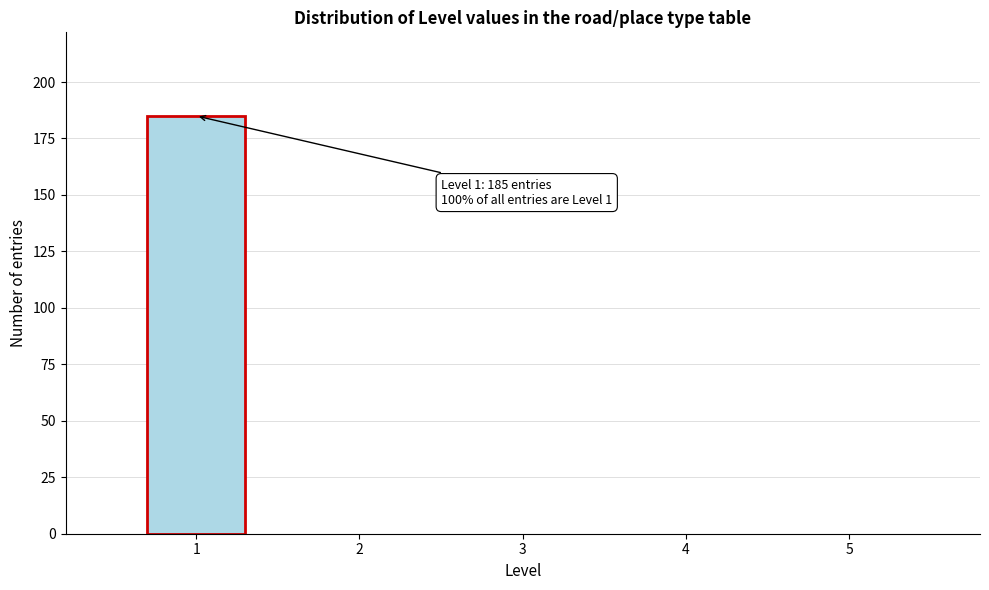

Reading right to left, list all the values displayed in this chart.

5=0	4=0	3=0	2=0	1=185